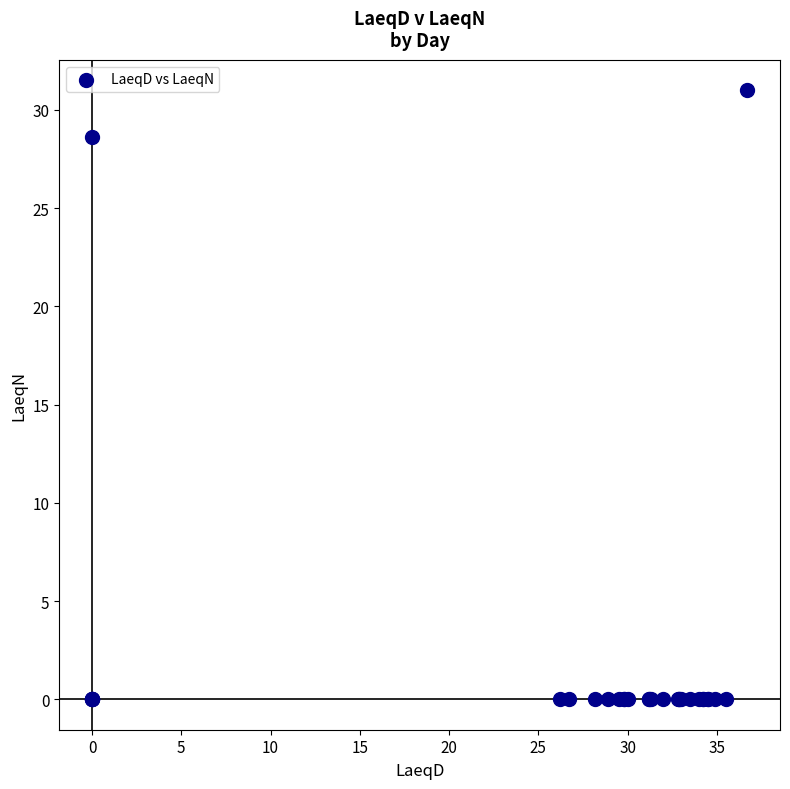

What Y value in the scatter plot is closest to 15?

28.6